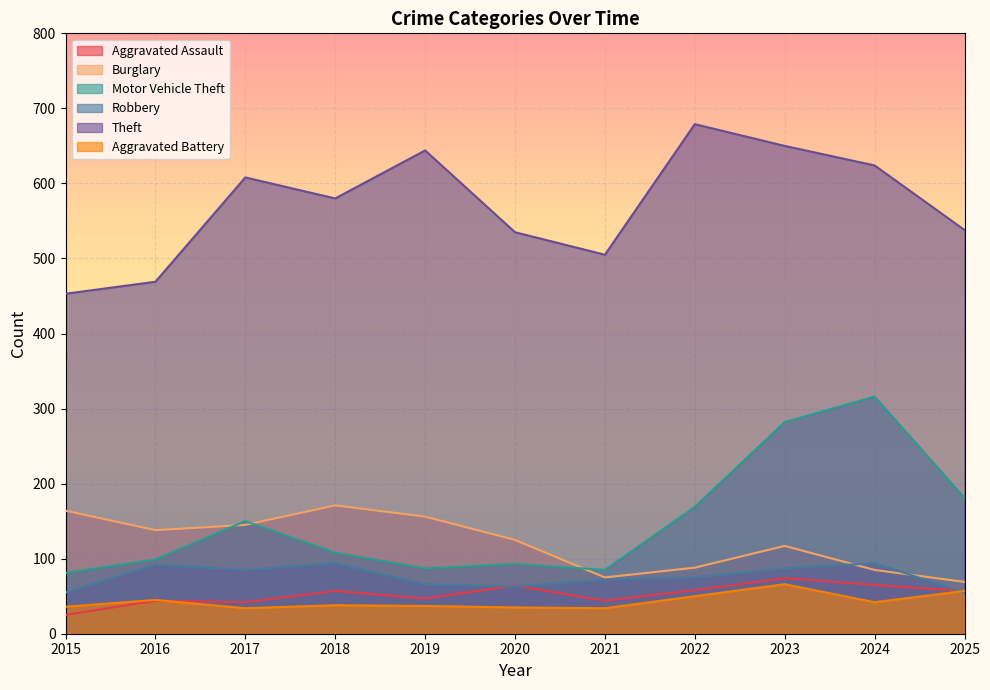

Which category has the highest value in the Motor Vehicle Theft series?

2024